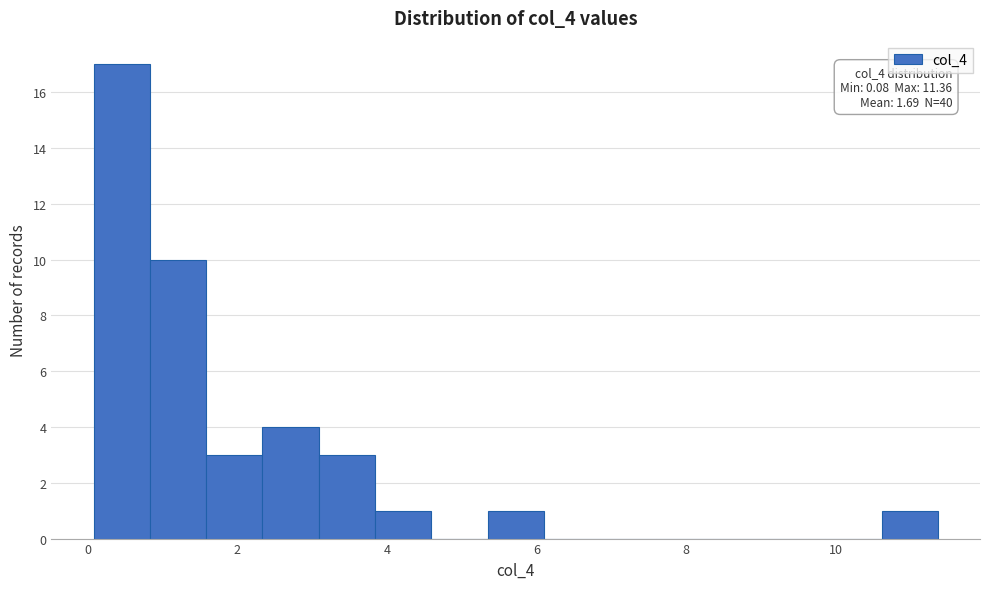

Read against the x-axis, roughly where is the centre of the tallest bar?

0.4